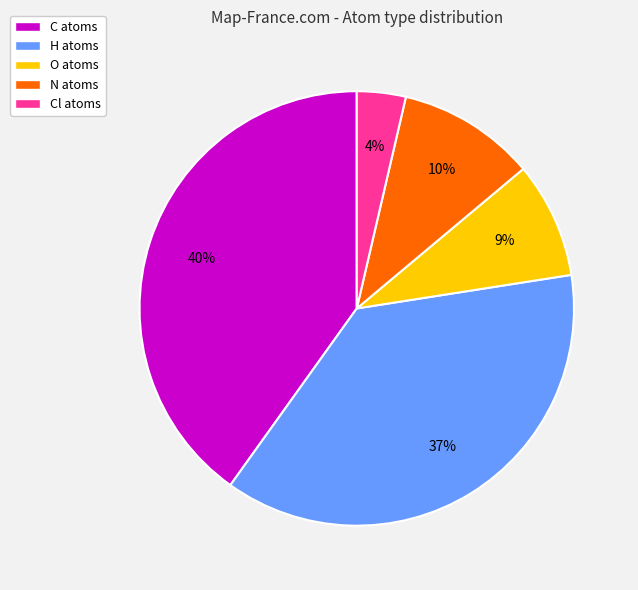

How many slices are in this pie chart?

5